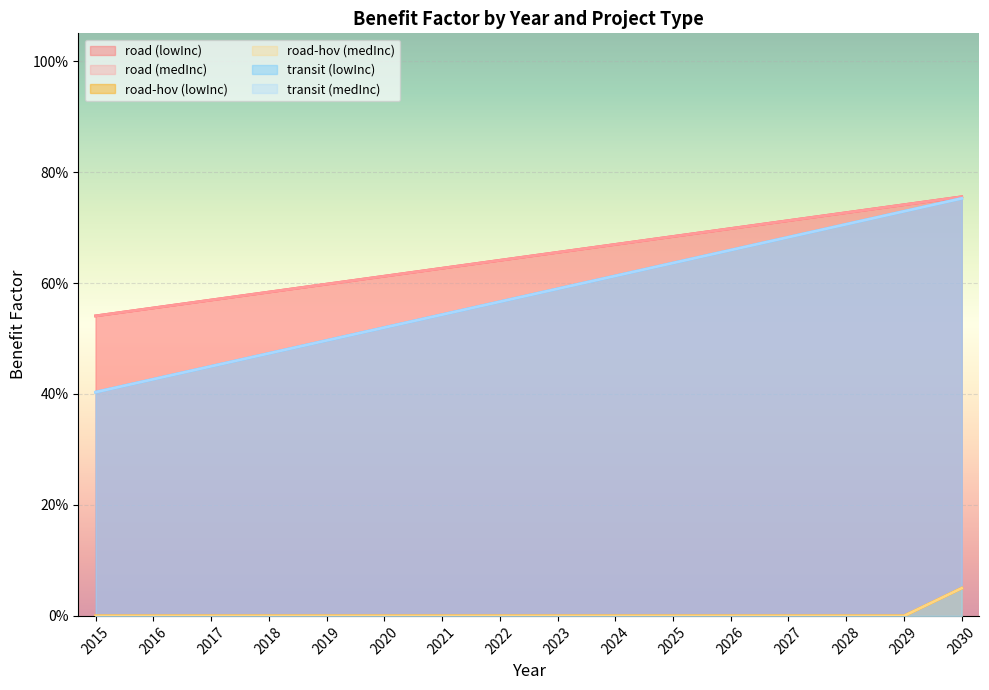

What are all the series names shown in the legend?

road (lowInc), road (medInc), road-hov (lowInc), road-hov (medInc), transit (lowInc), transit (medInc)